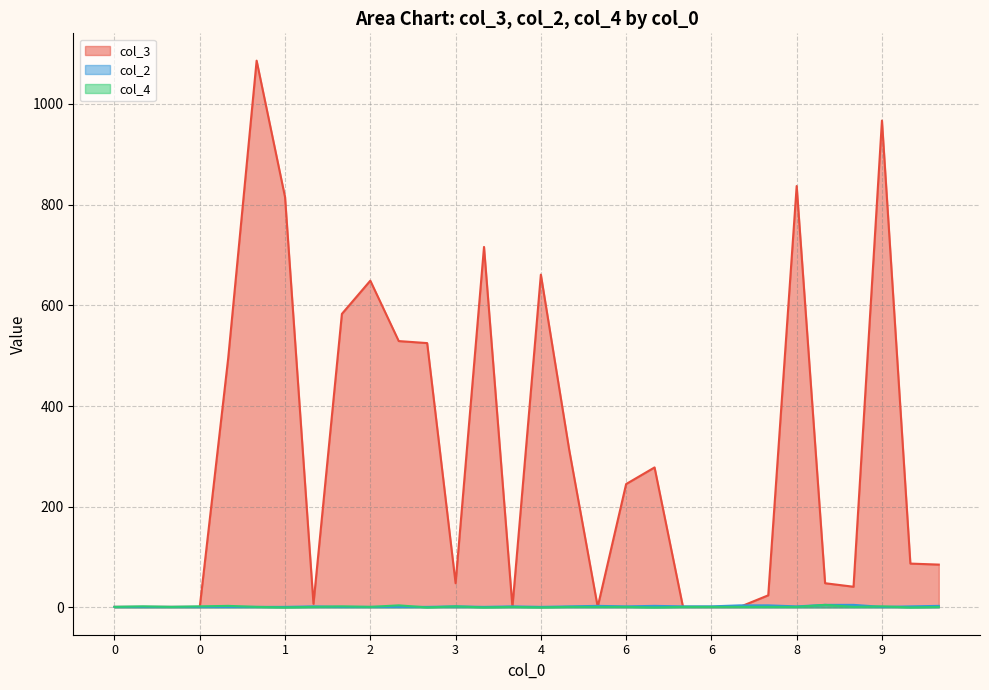

At which label is col_3 closest to 543?

2